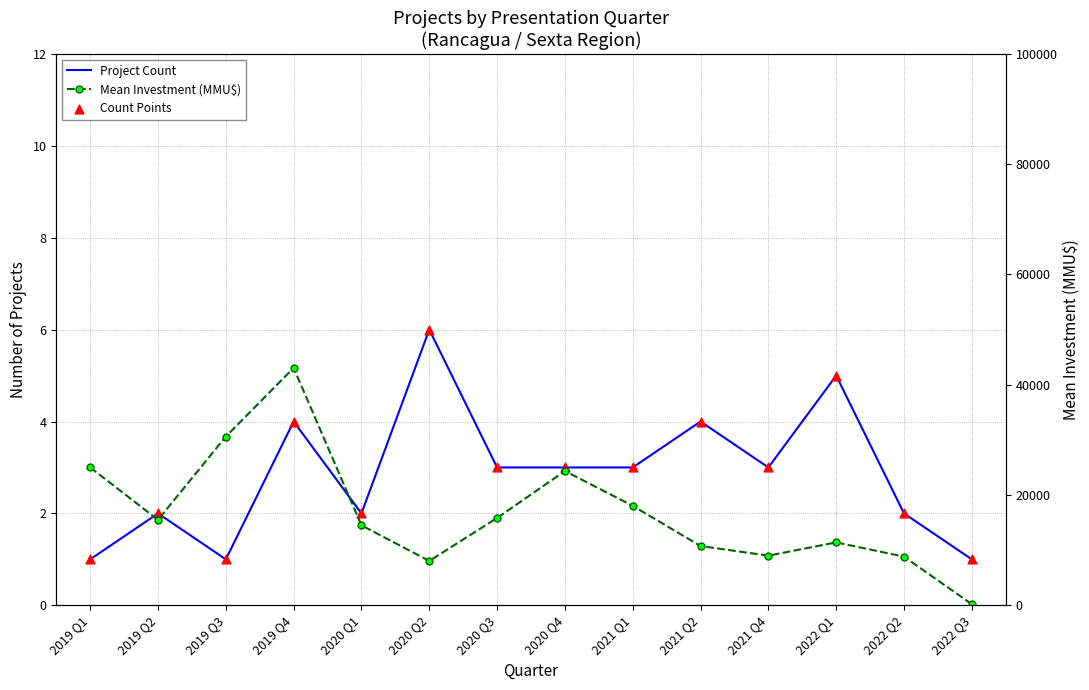

Which series has the widest spread of Y values?

Mean Investment (MMU$)